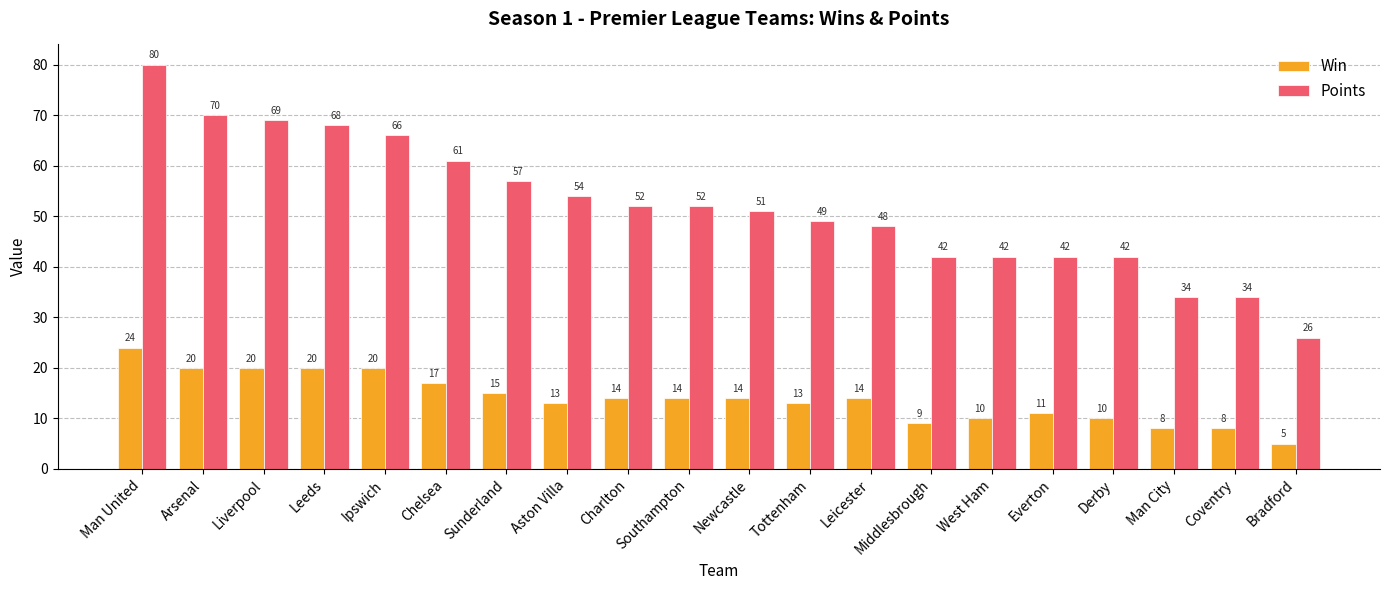

Read the Win value at Man City.

8